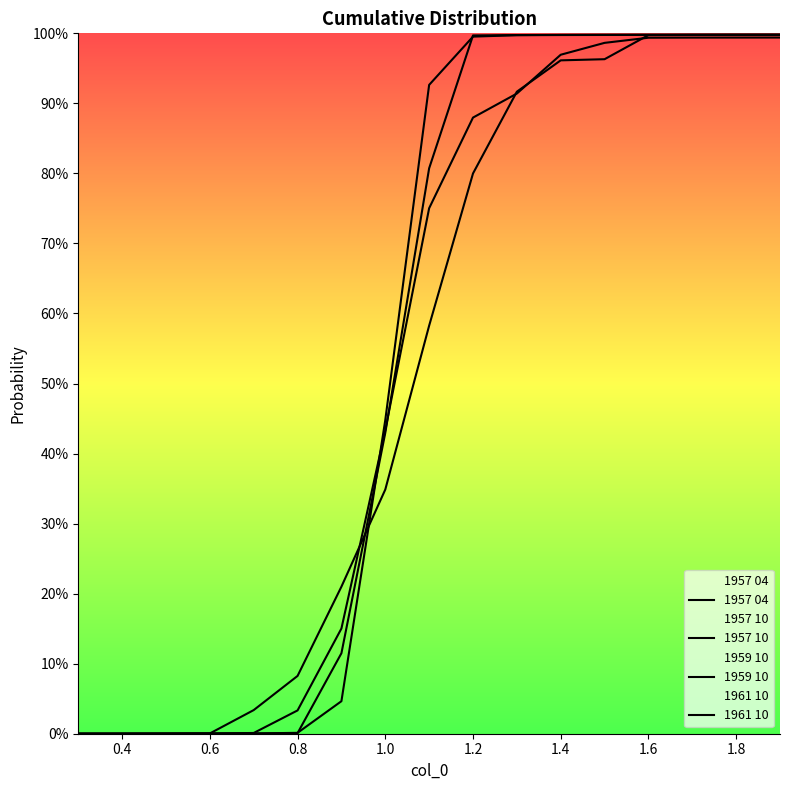

Between which two adjacent categories do 1959 10 and 1957 04 first intersect?

1.4 and 1.6